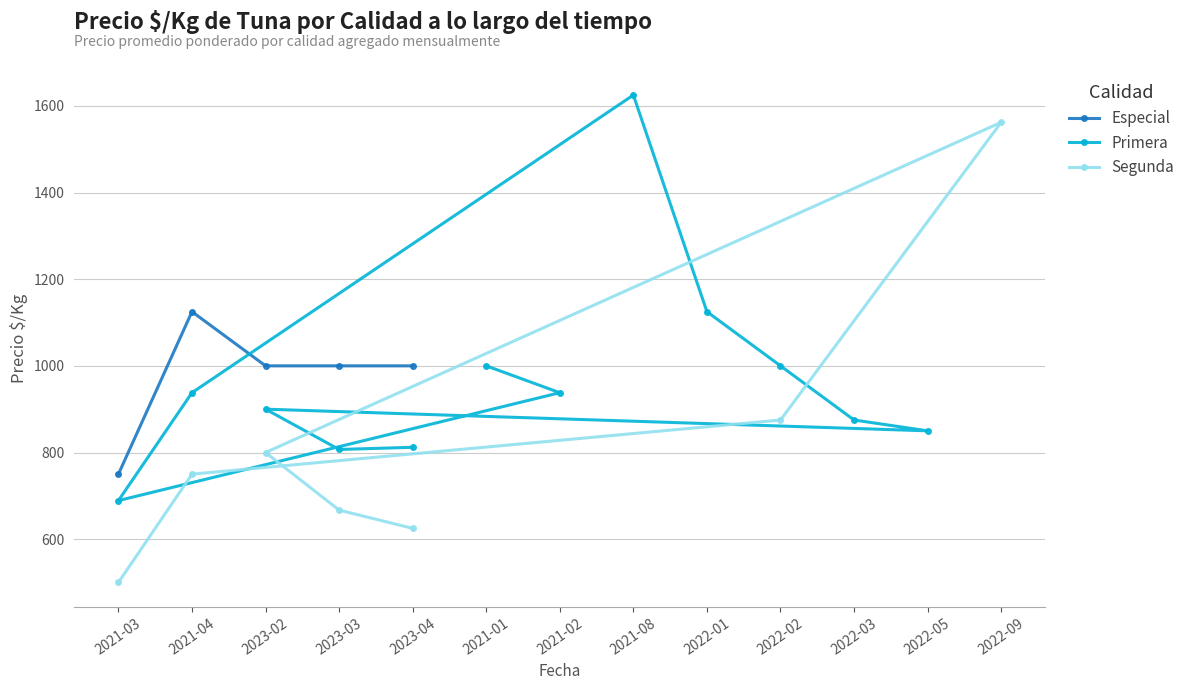

What is the value of the Especial point at the 2nd from the left?

1125